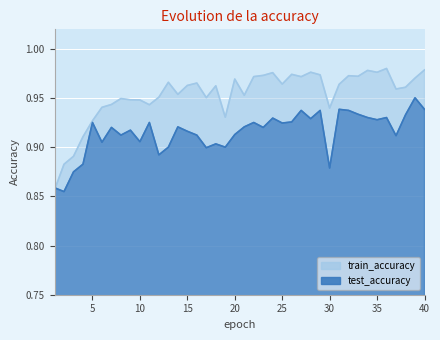

Is it true that test_accuracy equals 0.2 at 34?

False